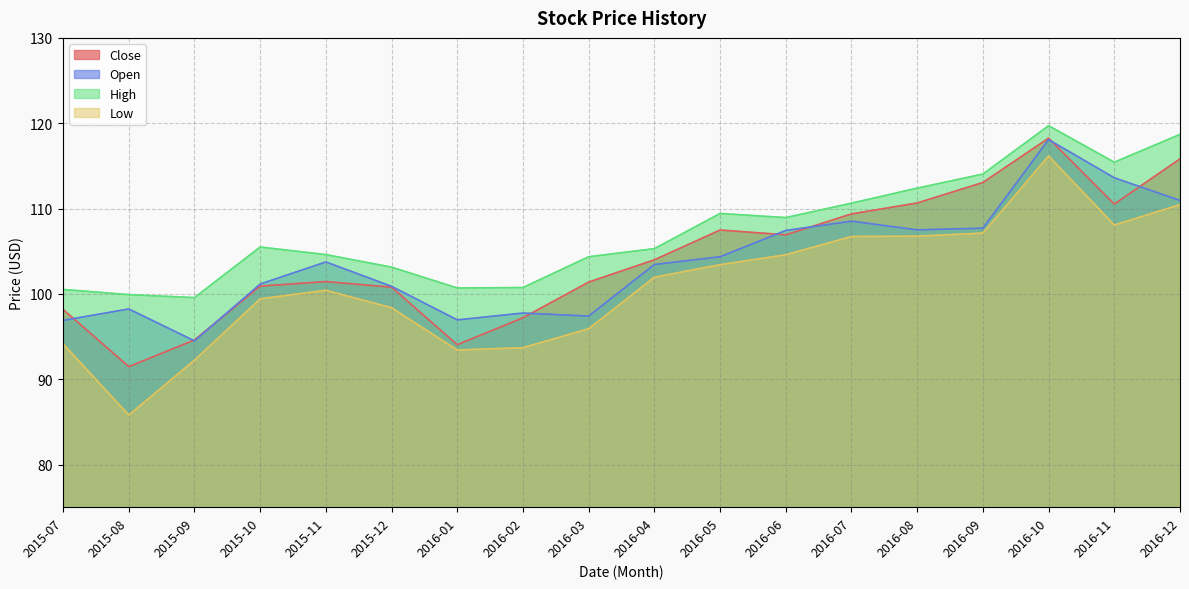

Does the chart have visible grid lines?

Yes